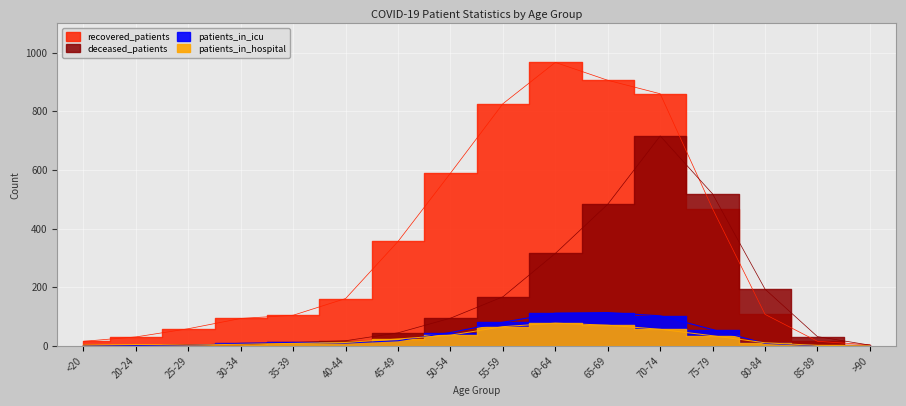

At which category does patients_in_icu reach its first local peak?

35-39